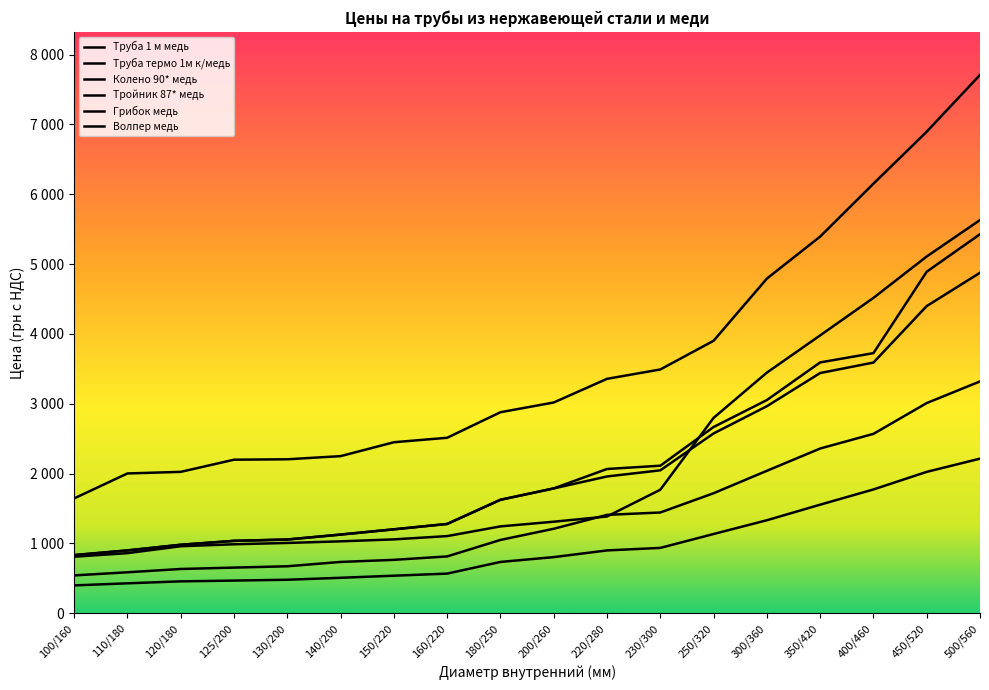

At which label does Волпер медь reach its peak?

500/560